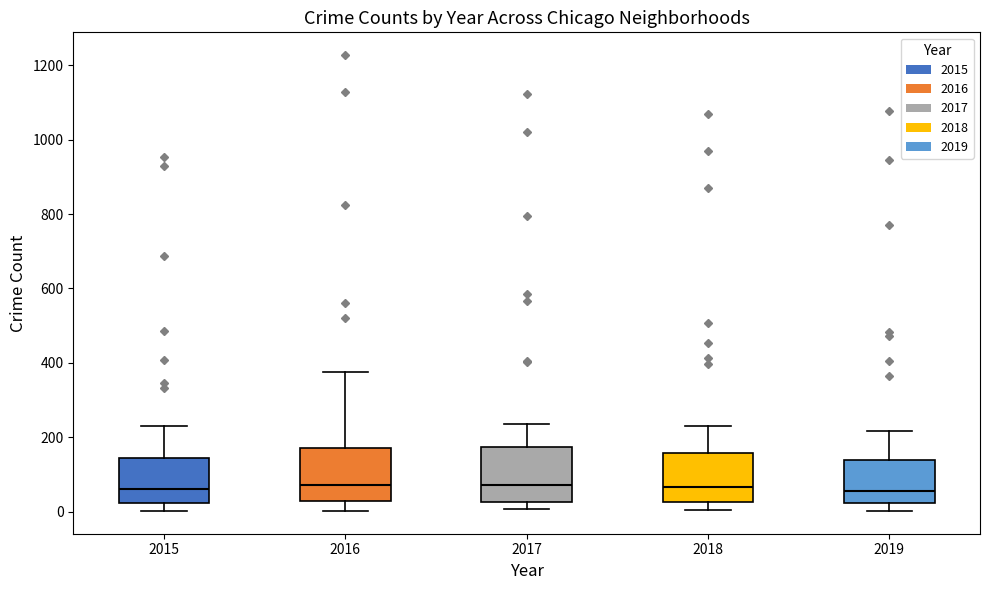

Reading left to right, transcribe this box plot: for each box, give where its median line is, the range the box spans, and where its two whiskers end, as read against the y-axis. The values are not printed on the chart, so give them approximately, as read against the axis.

2015: median 60, box 20 to 140, whiskers 0 to 220
2016: median 80, box 20 to 180, whiskers 0 to 380
2017: median 80, box 20 to 180, whiskers 0 to 240
2018: median 60, box 20 to 160, whiskers 0 to 240
2019: median 60, box 20 to 140, whiskers 0 to 220